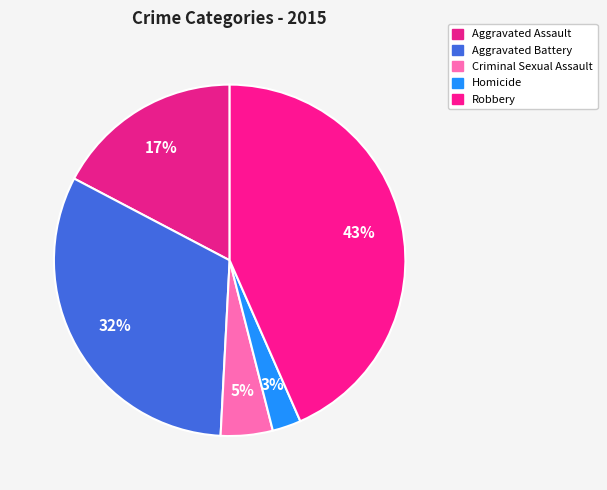

Between Aggravated Battery and Criminal Sexual Assault, which is larger?

Aggravated Battery